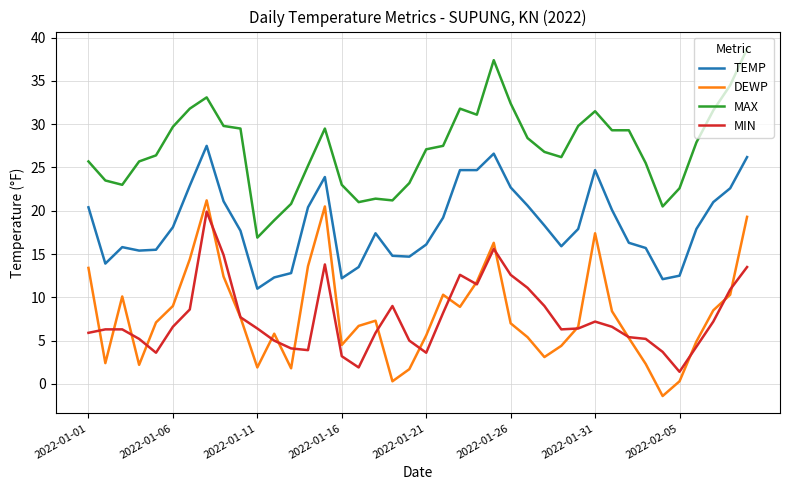

What is the lowest value of the DEWP series?

-1.4